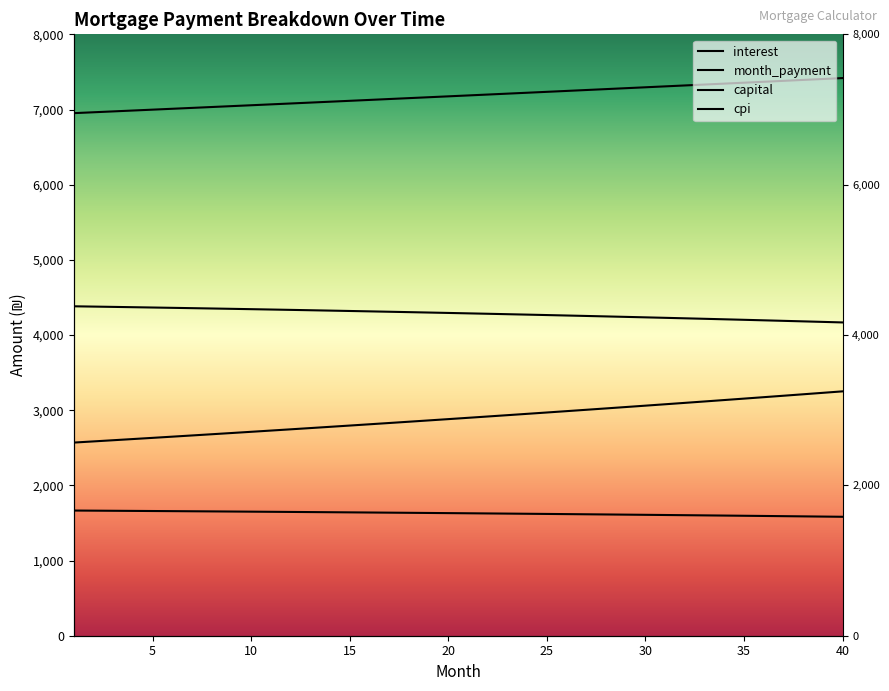

What are all the series names shown in the legend?

interest, month_payment, capital, cpi